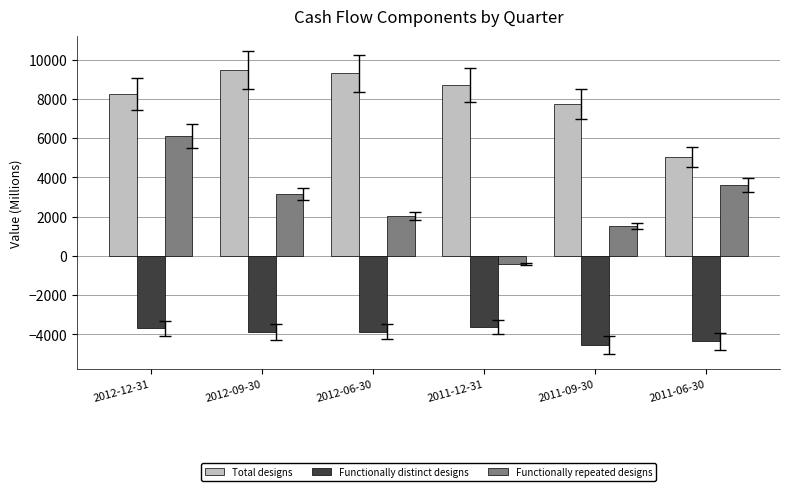

Are the bars horizontal?

No